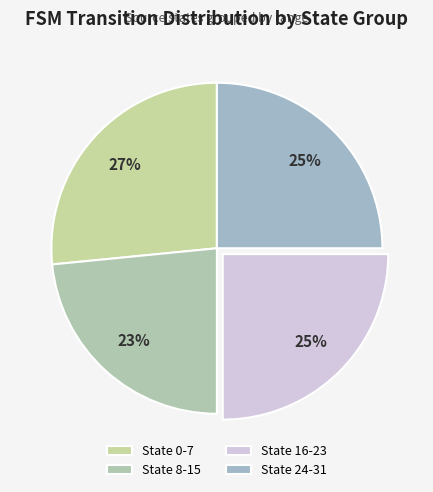

Is the sum of State 24-31 and State 0-7 greater than half?

Yes